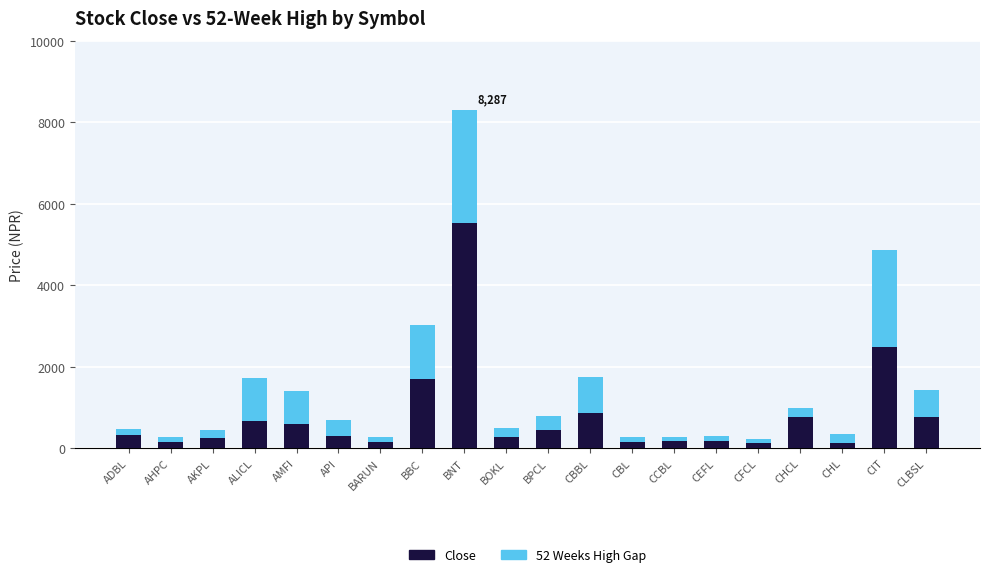

True or false: Close has a value of 1693 at BBC.

True